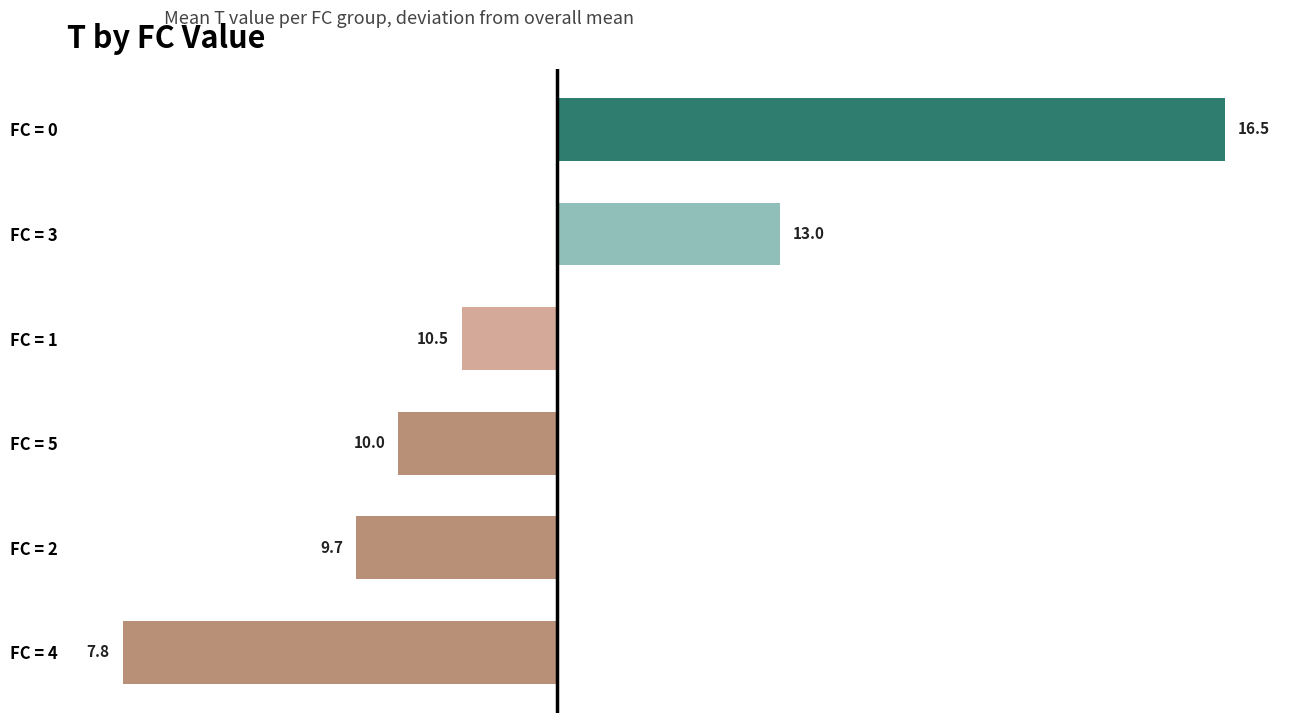

What is the minimum value shown in the chart?

-3.4